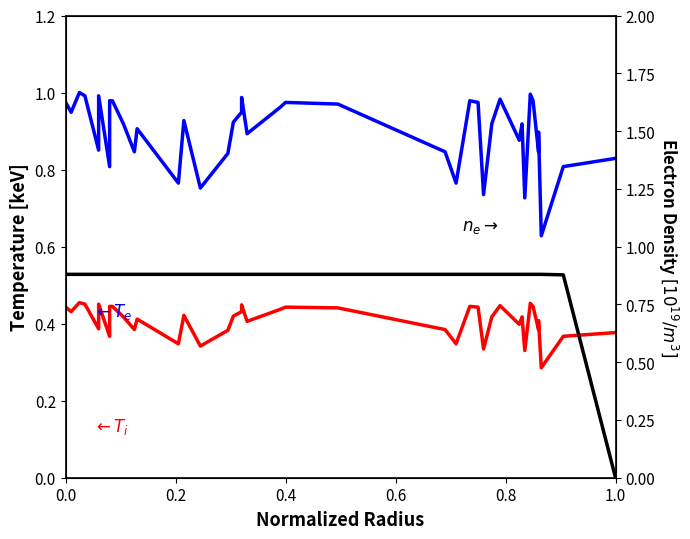

How many lines are shown in the chart?

3